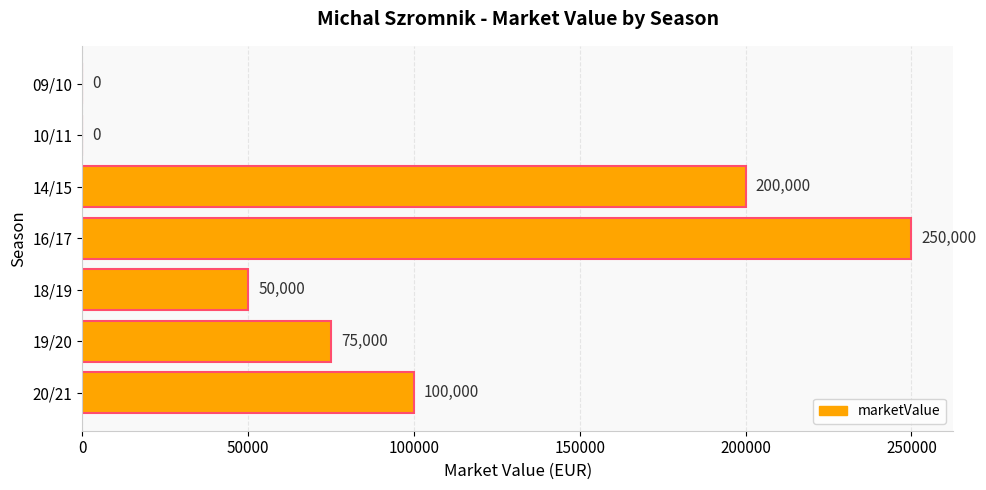

At which category does the chart reach its peak across all series?

16/17